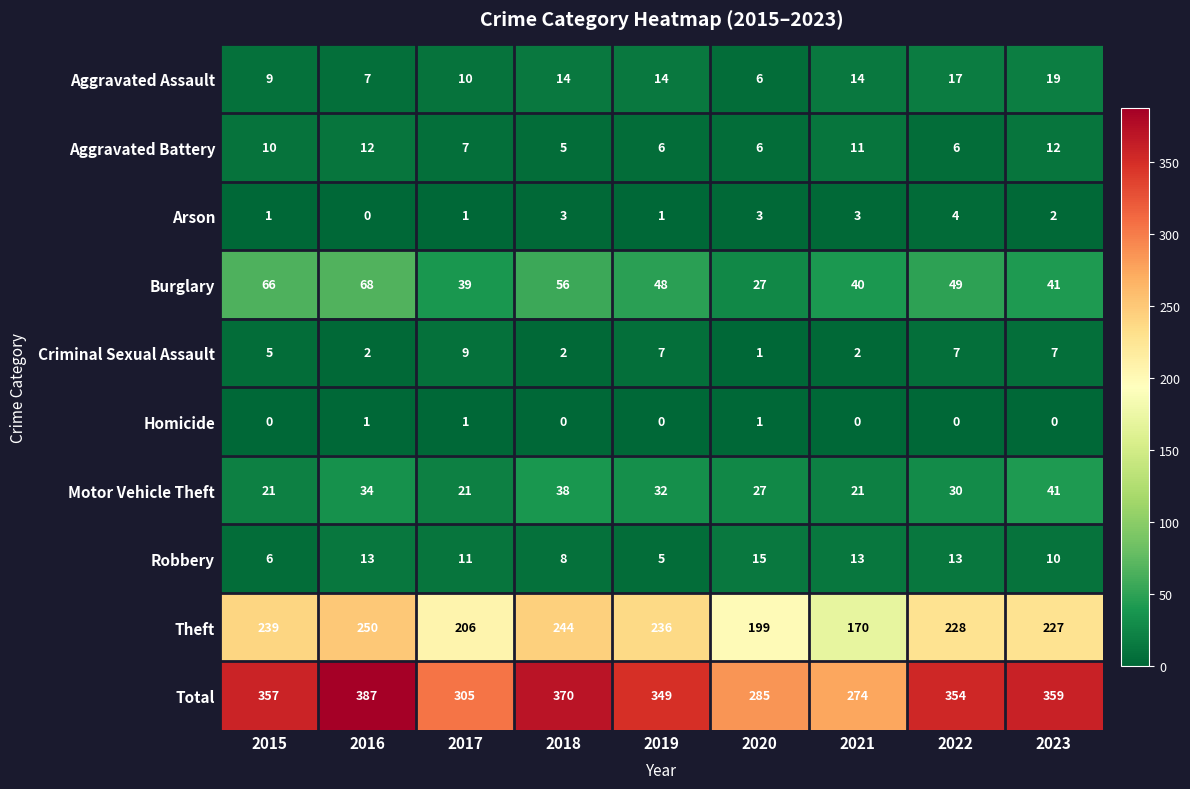

Rank the series by their maximum value, from lowest to highest.

Homicide, Arson, Criminal Sexual Assault, Aggravated Battery, Robbery, Aggravated Assault, Motor Vehicle Theft, Burglary, Theft, Total